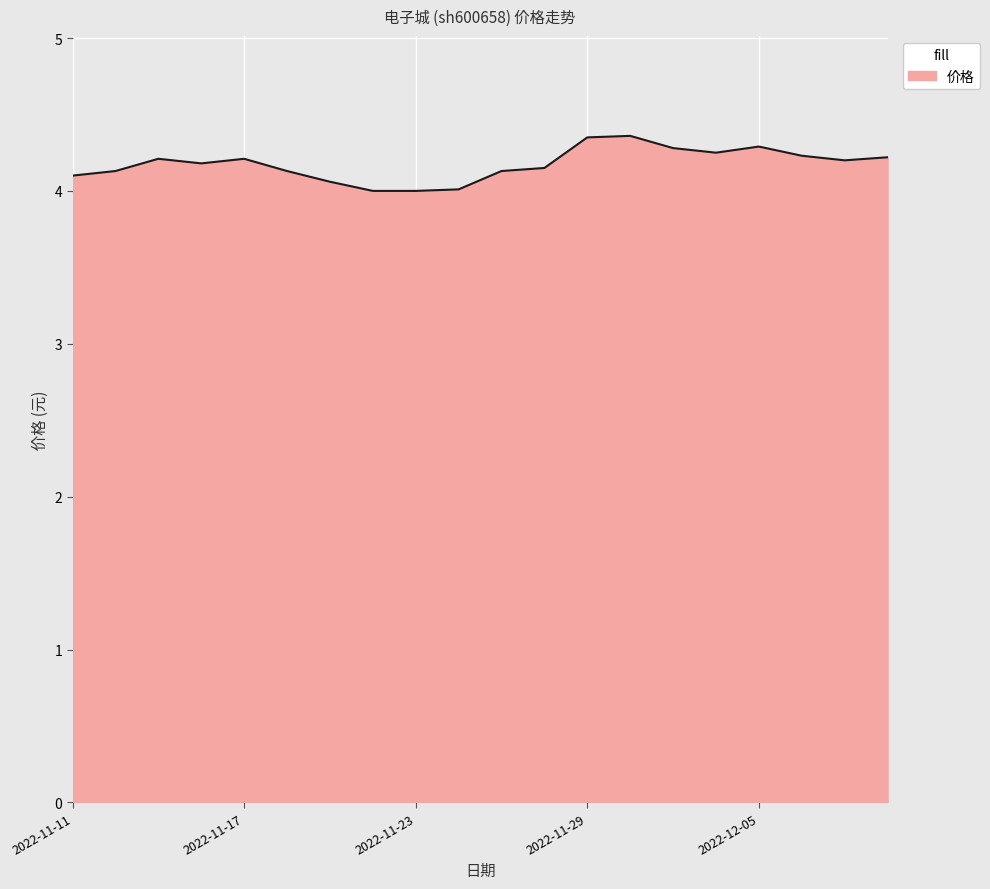

What is the difference between the maximum and minimum values?

0.4